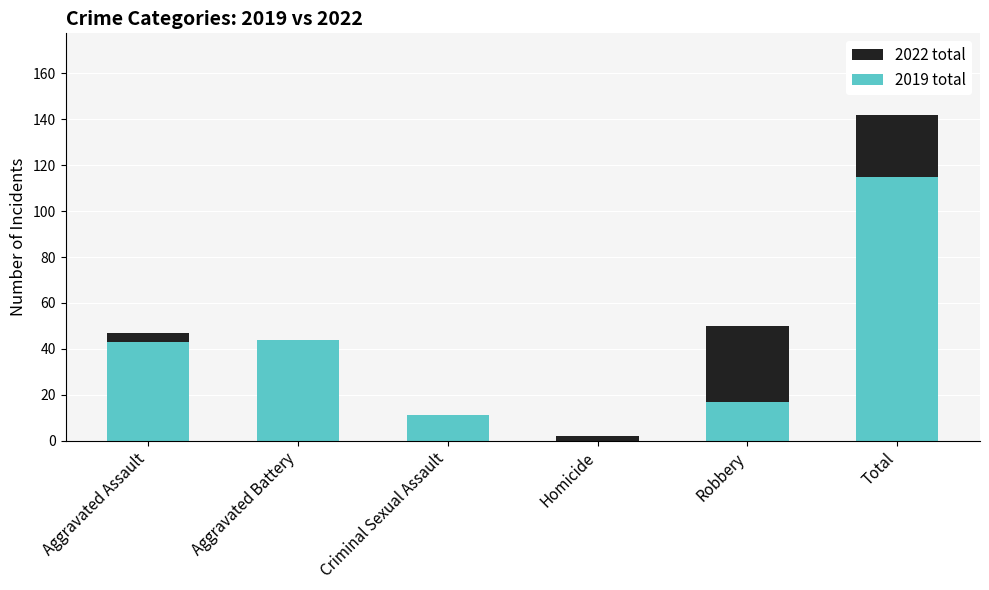

What is the label of the 2nd bar from the right?

Robbery